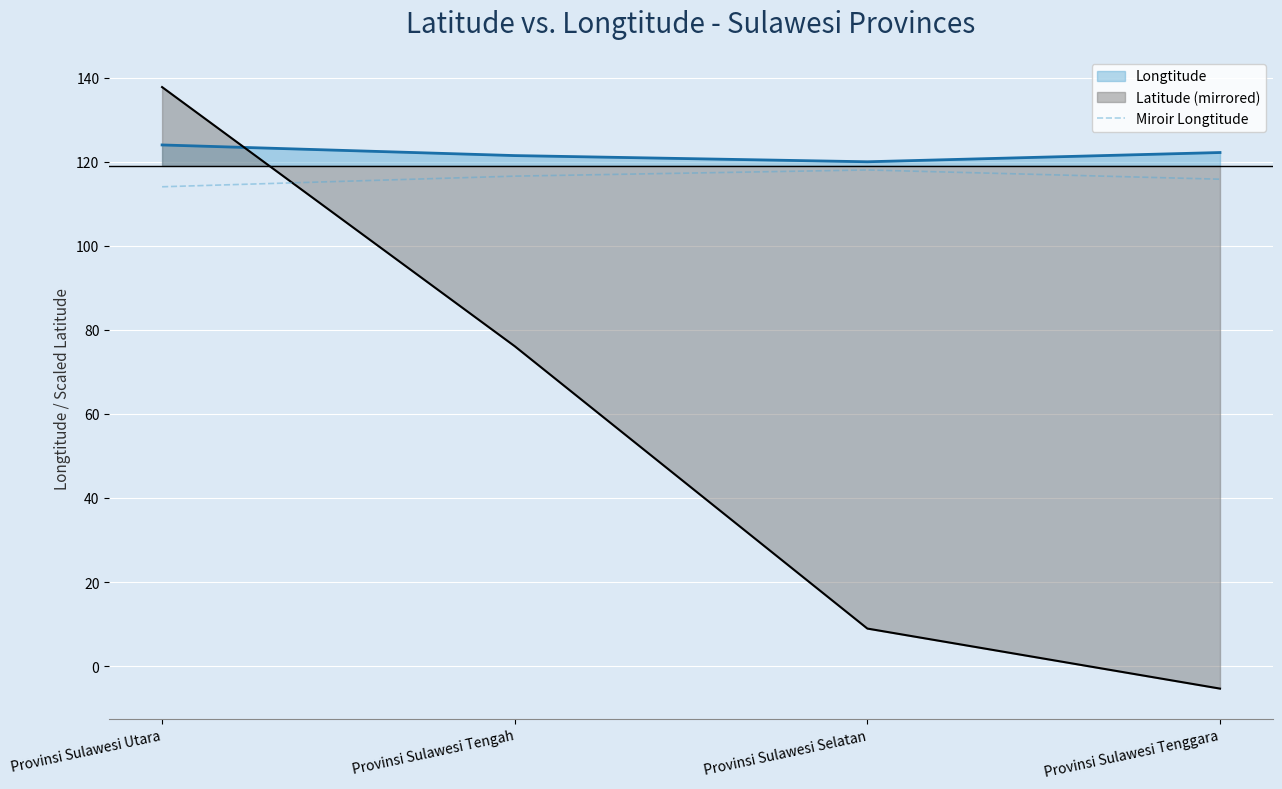

Which label corresponds to the smallest value in the chart?

Provinsi Sulawesi Tenggara